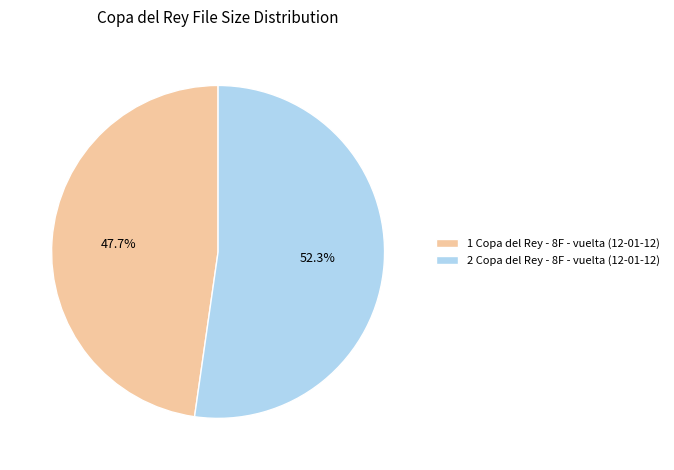

To the nearest percent, what is the average slice percentage?

50%